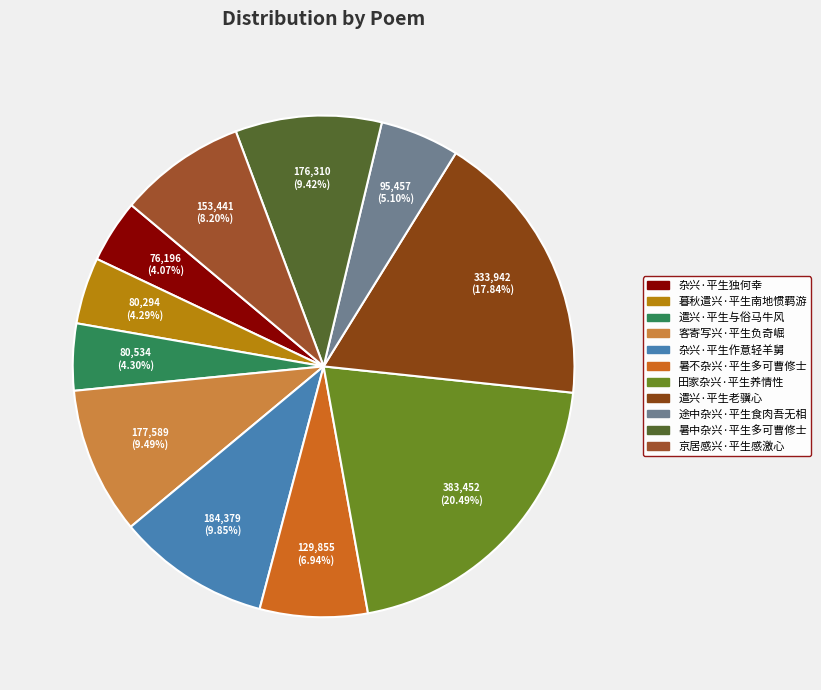

To the nearest percent, what is the difference between the largest and smallest slice percentages?

16%